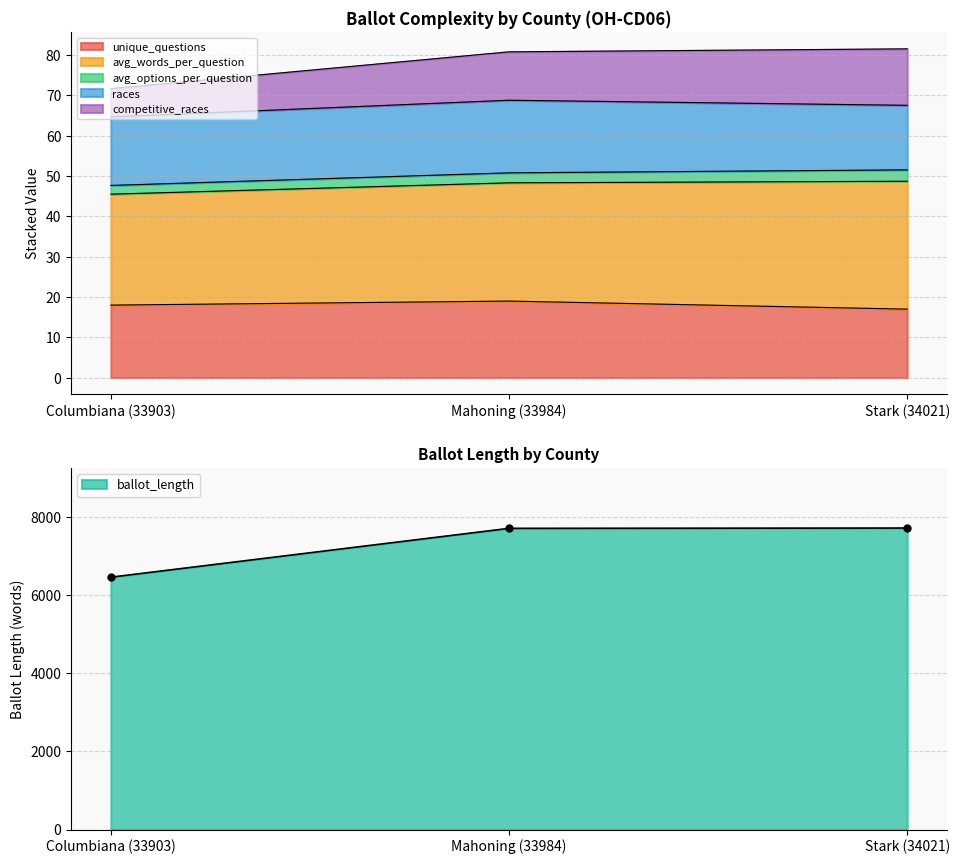

The competitive_races series shows 15.5 at Columbiana (33903). True or false?

False